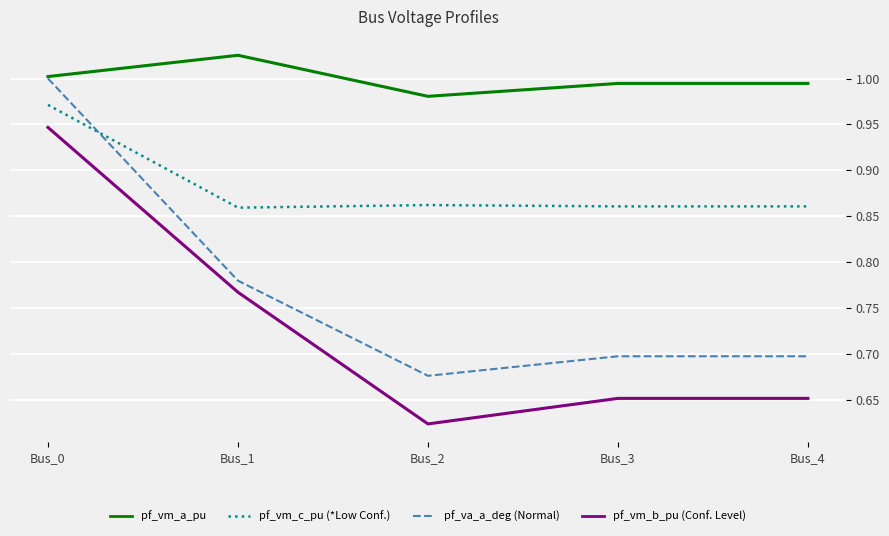

What is the spread (max minus min) of values at Bus_4?

0.3